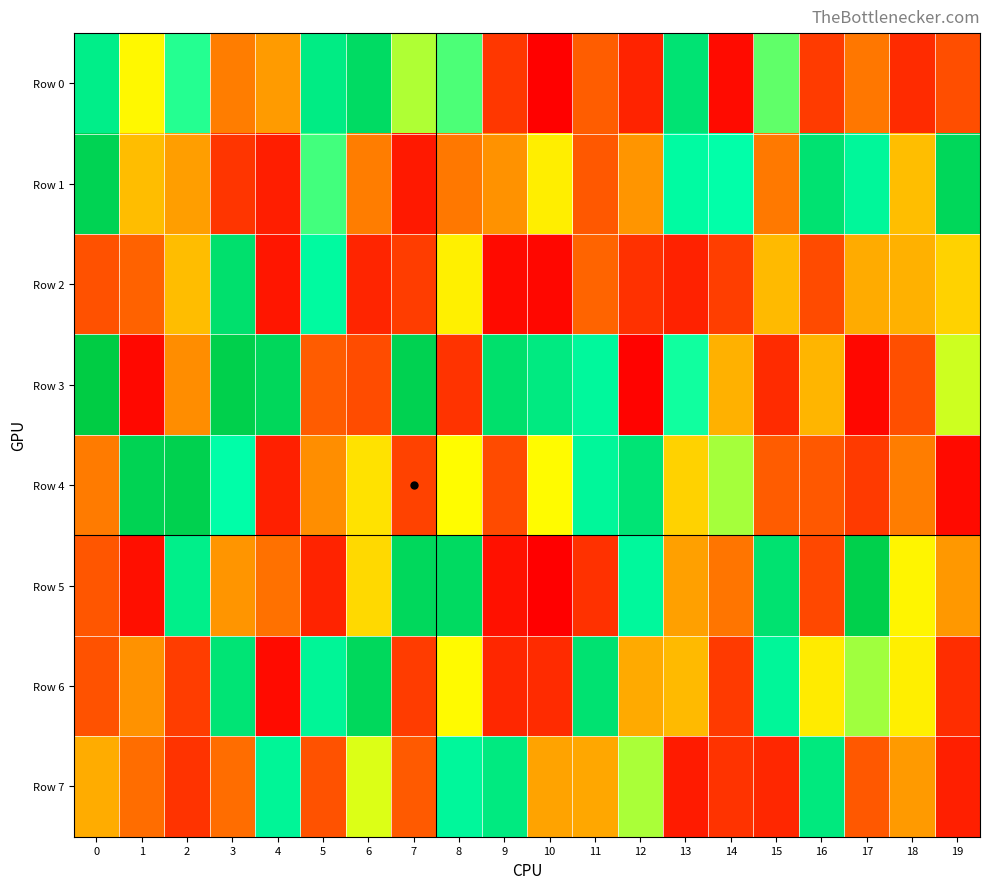

Between 7 and 13, which series saw the biggest shift?

Row 1